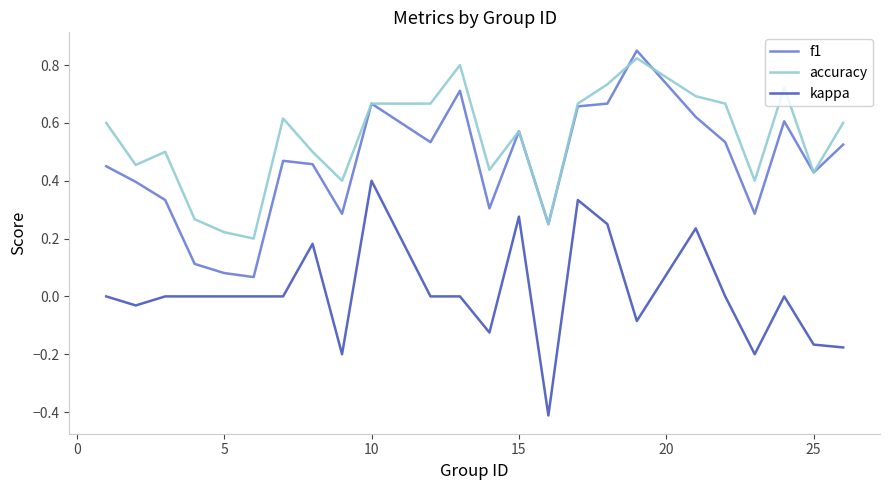

List the series in order of their overall mean, highest first.

accuracy, f1, kappa